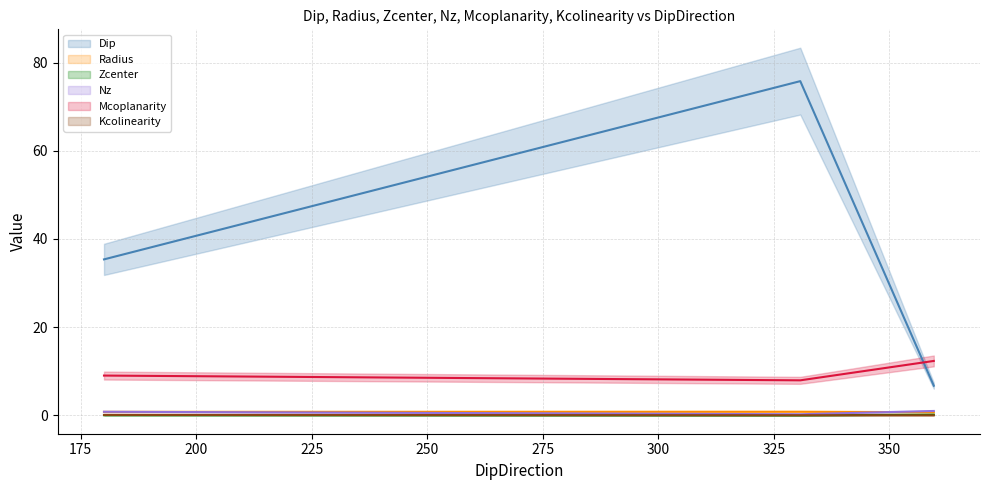

Which has a higher value, 200 or 175?

175